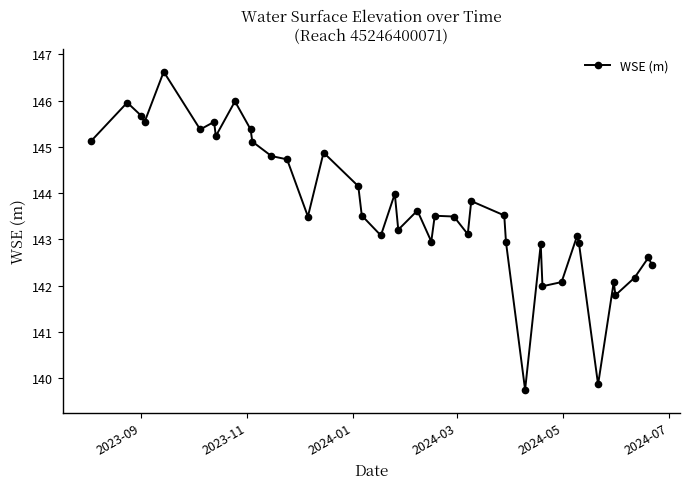

What is the value of the 18th point from the left?

143.1